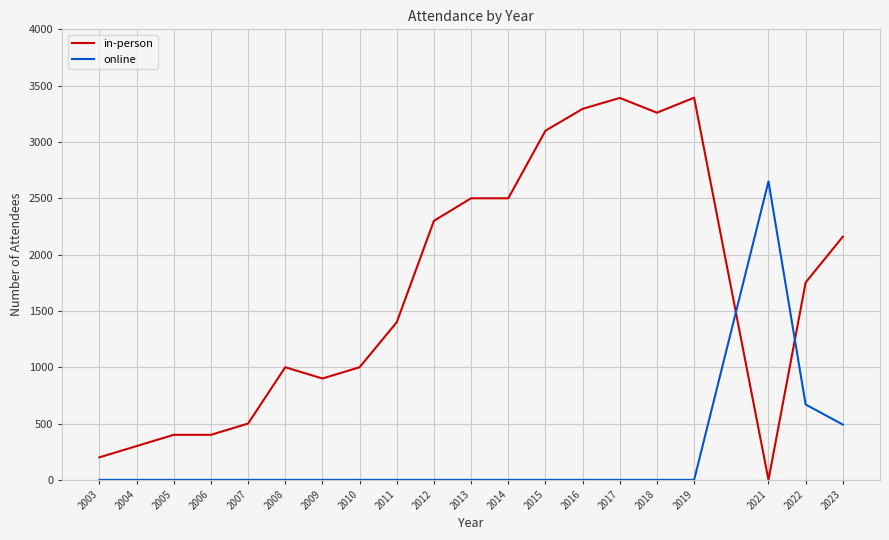

Count the number of data series in this chart.

2